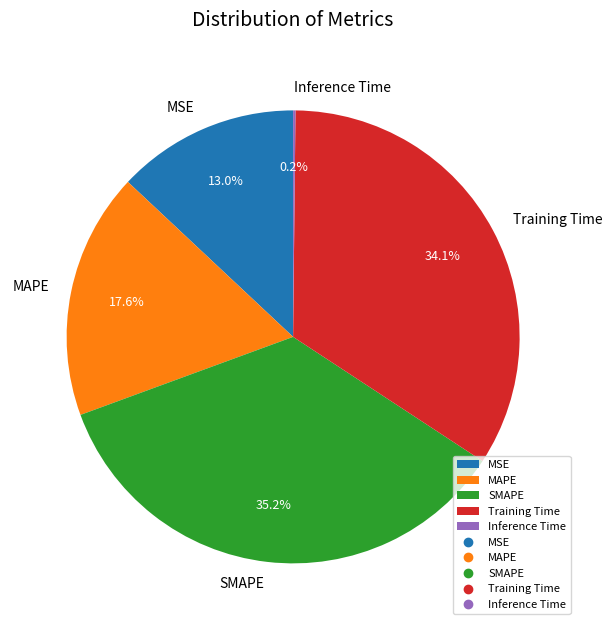

What portion of the pie excludes SMAPE?

64.8%